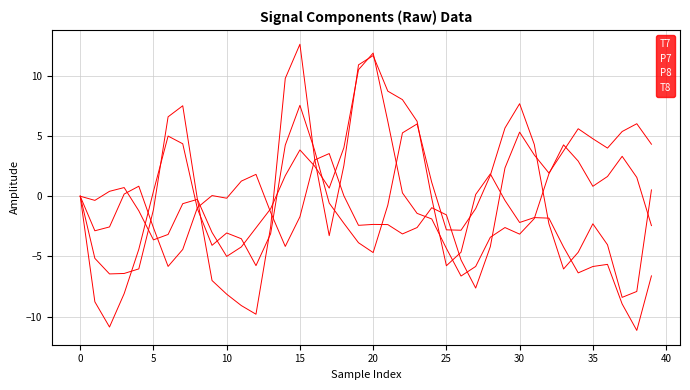

At which label does P7 first exceed 0?

5